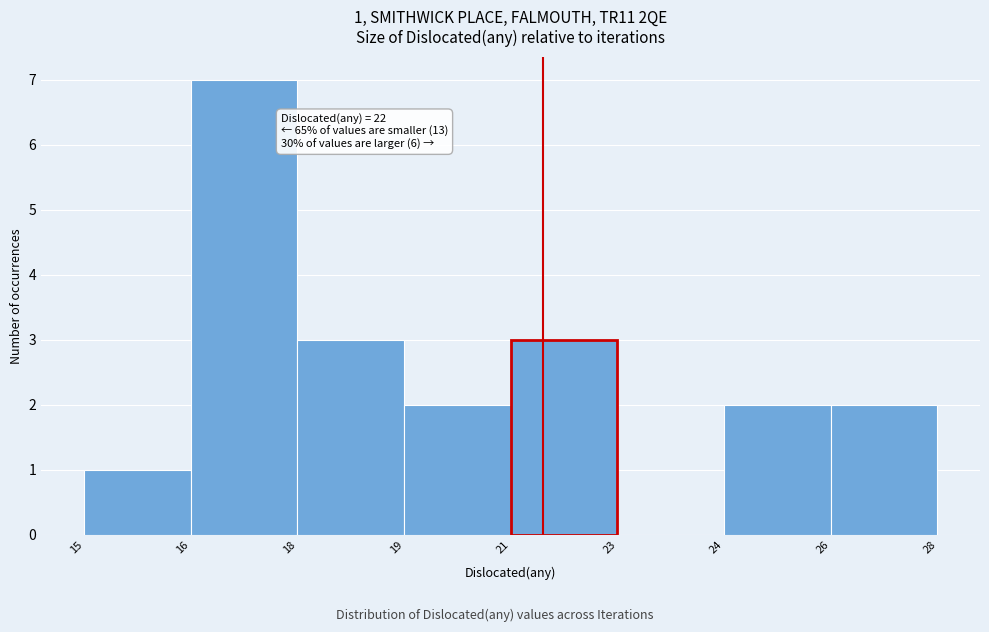

Reading left to right, list all the values displayed in this chart.

15=1	16=7	18=3	19=2	21=3	23=0	24=2	26=2